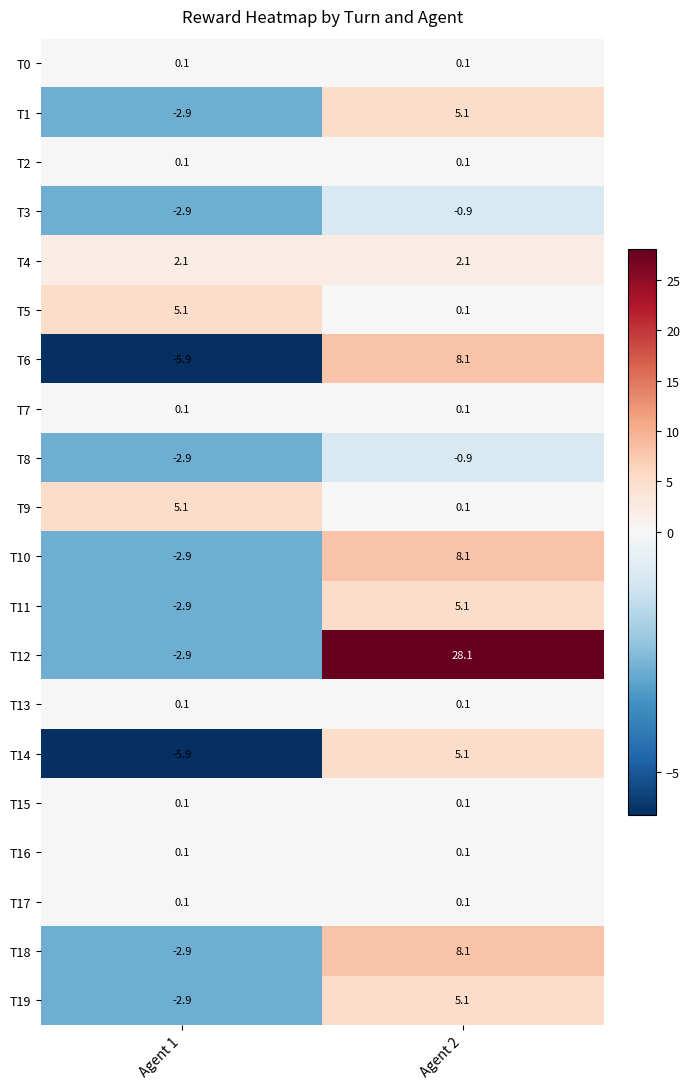

The T3 series shows -0.9 at Agent 2. True or false?

True